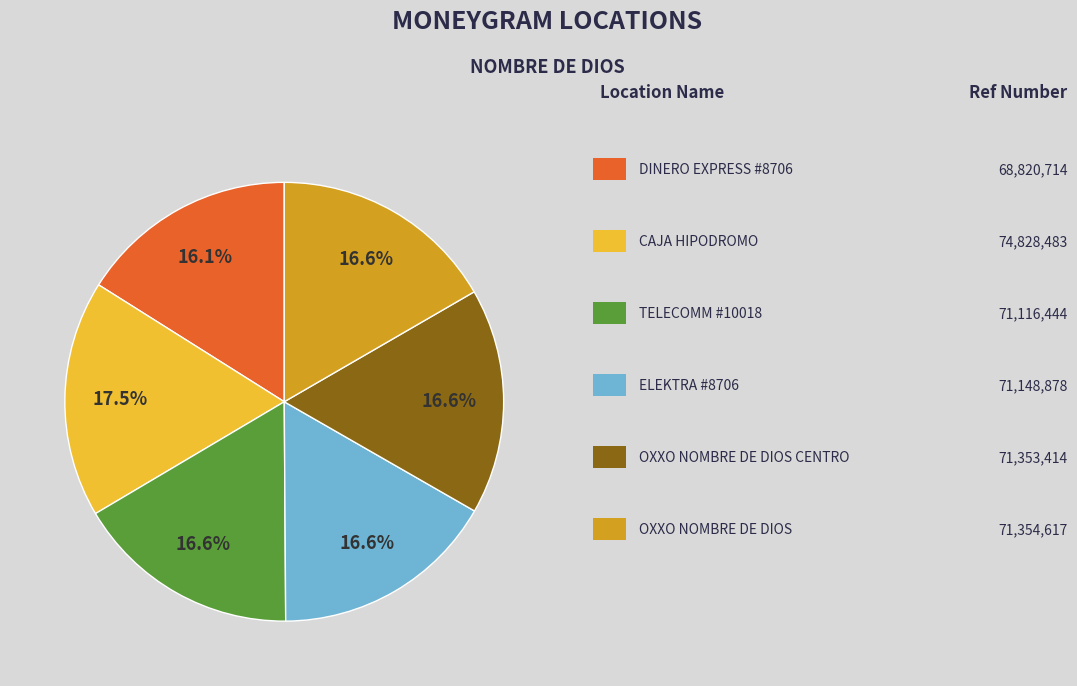

Does any single category account for the majority?

No